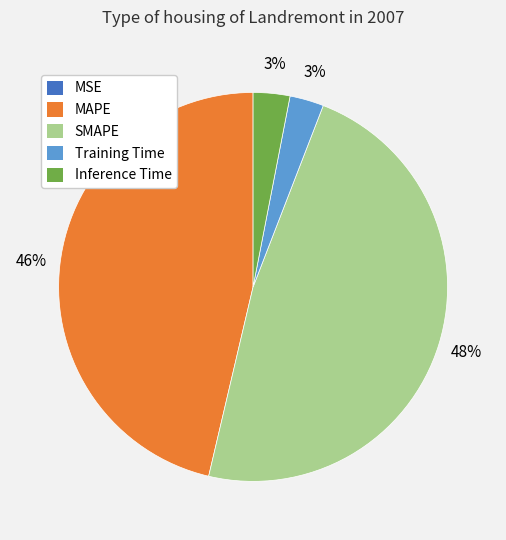

To the nearest percent, what is the difference between the Inference Time and SMAPE slice percentages?

45%